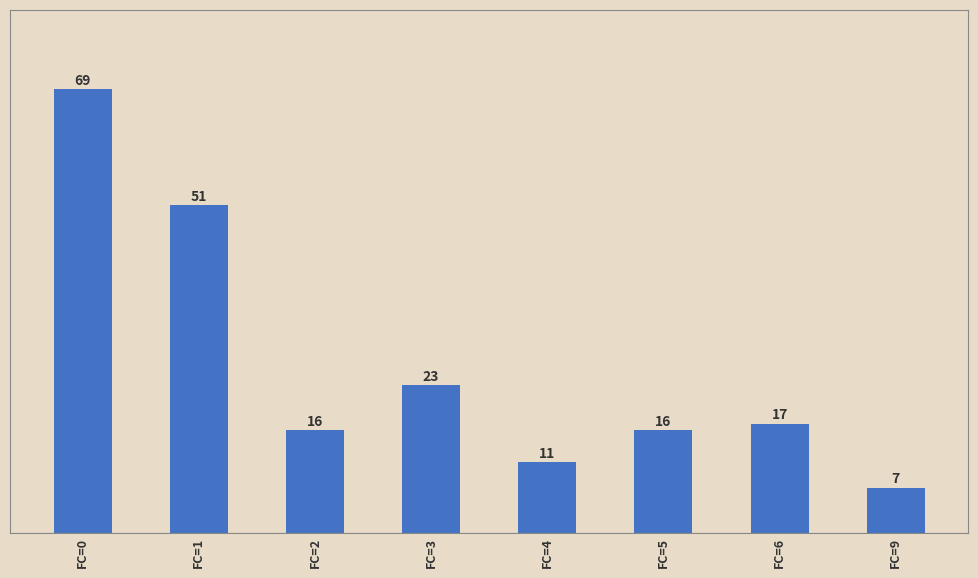

What is the difference between the maximum and minimum values?

62